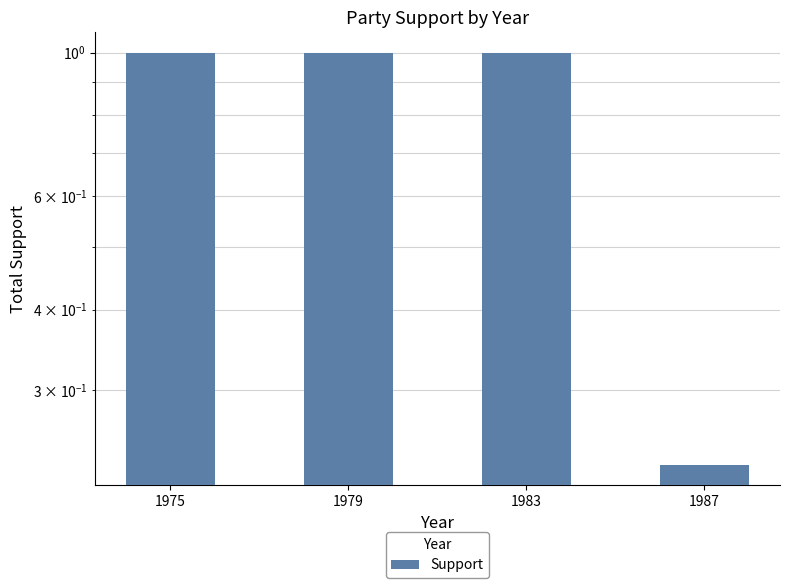

The chart shows a value of 1.3 at 1983. True or false?

False